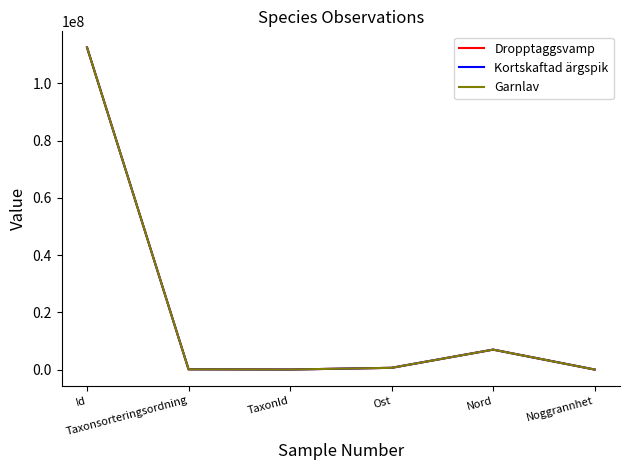

Count the number of categories in the chart.

6